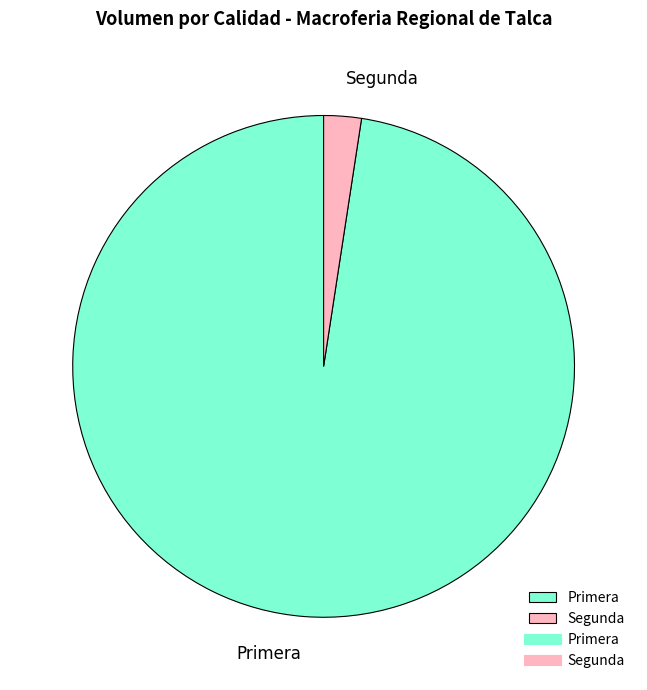

How many slices are in this pie chart?

2